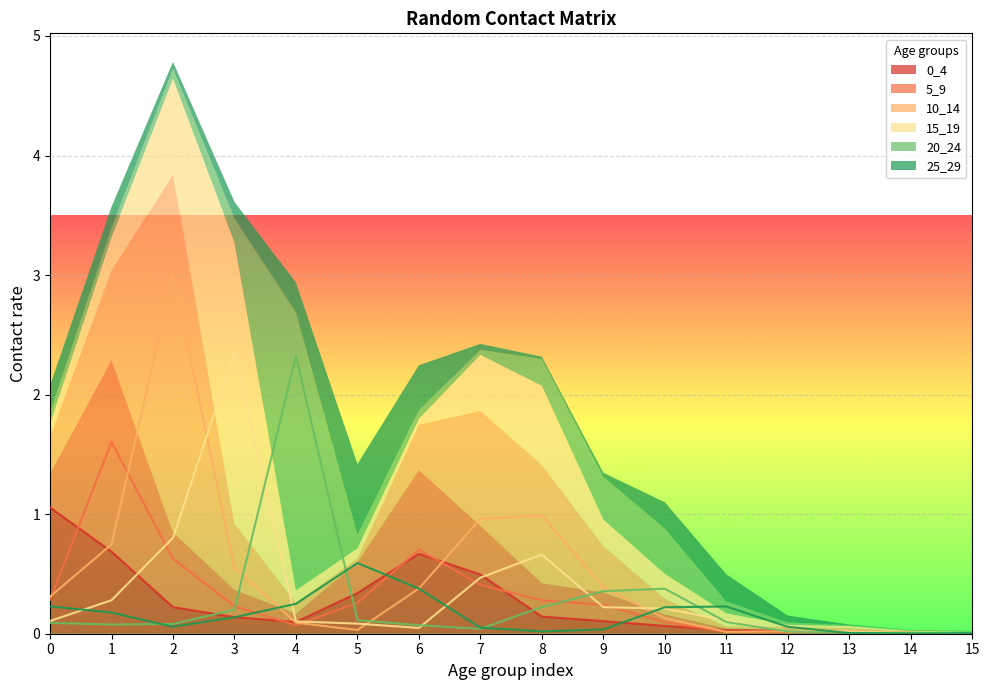

How many lines are shown in the chart?

6